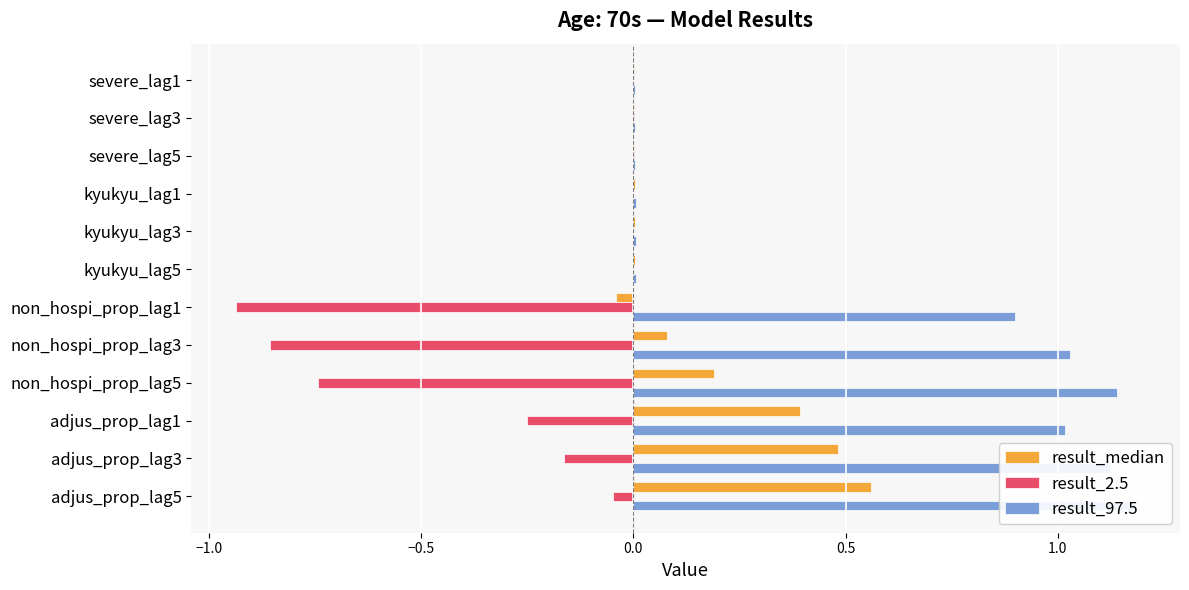

Is it true that result_2.5 equals -0.3 at adjus_prop_lag1?

True